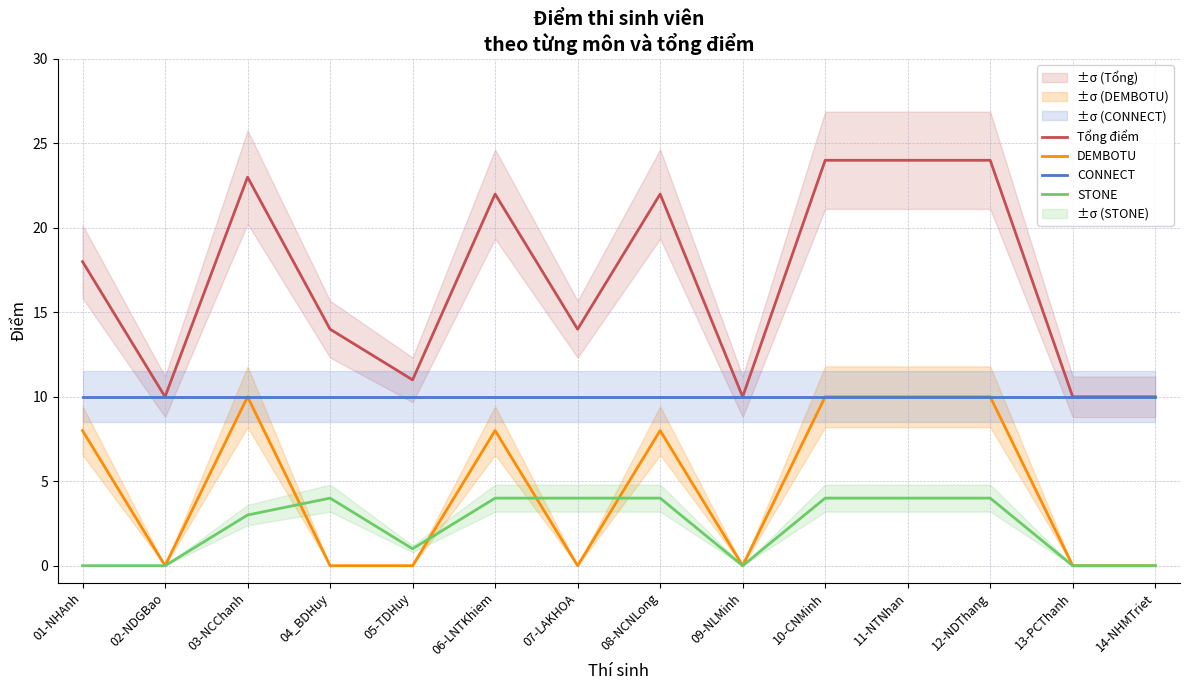

Reading left to right, transcribe all the data shown in this chart.

Tổng điểm: 18	10	23	14	11	22	14	22	10	24	24	24	10	10
DEMBOTU: 8	0	10	0	0	8	0	8	0	10	10	10	0	0
CONNECT: 10	10	10	10	10	10	10	10	10	10	10	10	10	10
STONE: 0	0	3	4	1	4	4	4	0	4	4	4	0	0